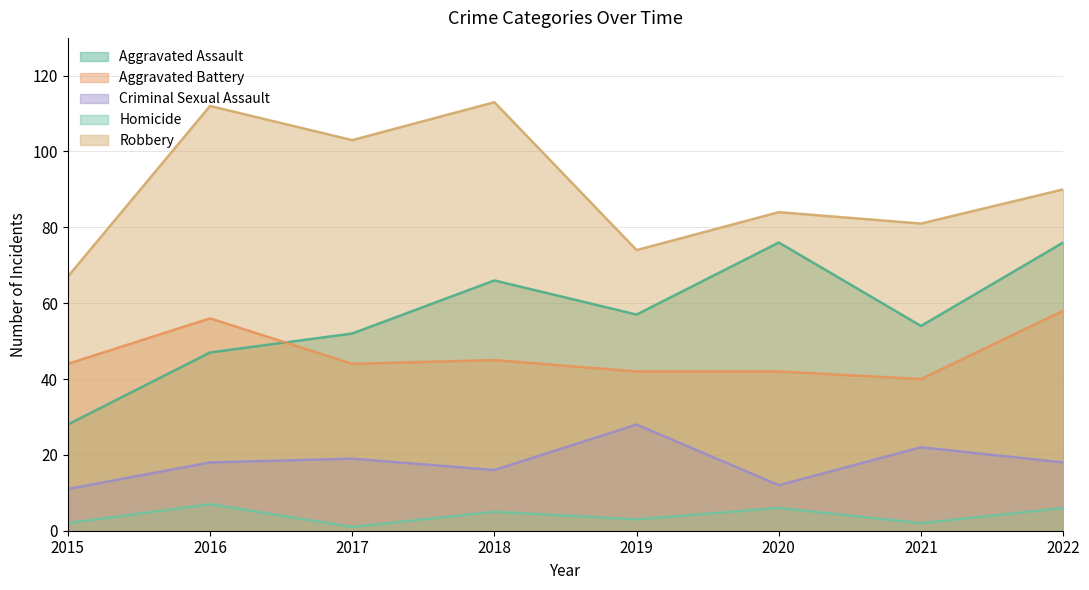

At which label does Robbery first exceed 90?

2016